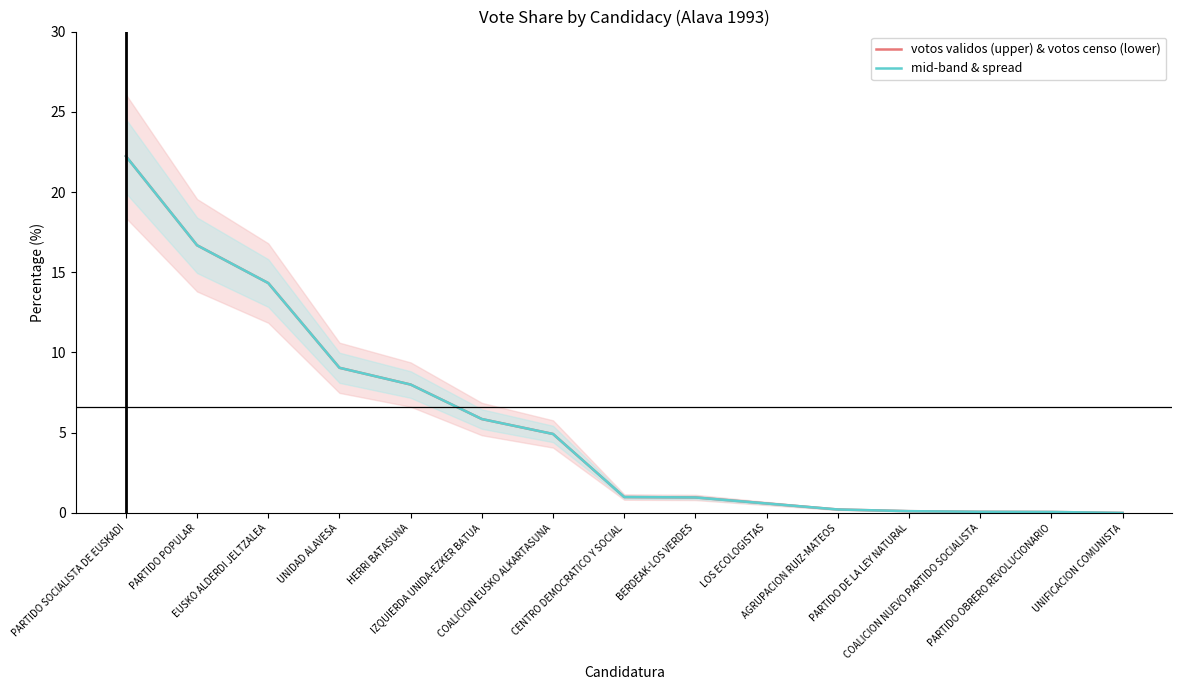

What are all the series names shown in the legend?

votos validos (upper) & votos censo (lower), mid-band & spread